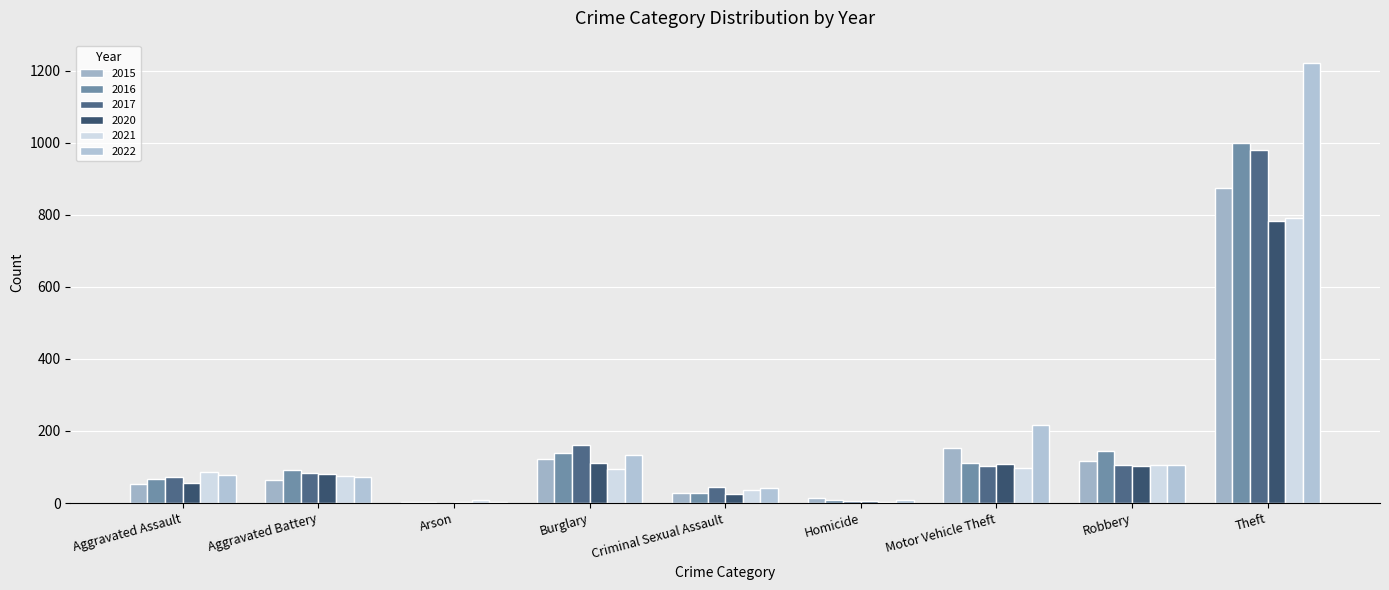

How many distinct data groups are displayed?

6